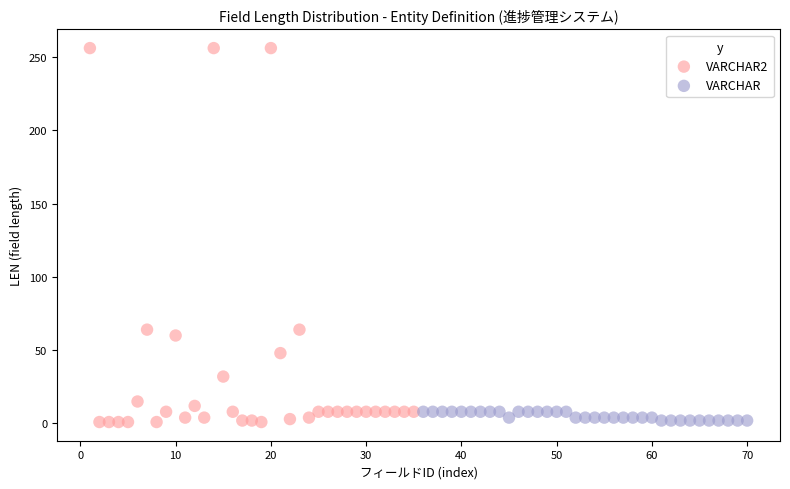

Which series has the largest Y range (max minus min)?

VARCHAR2